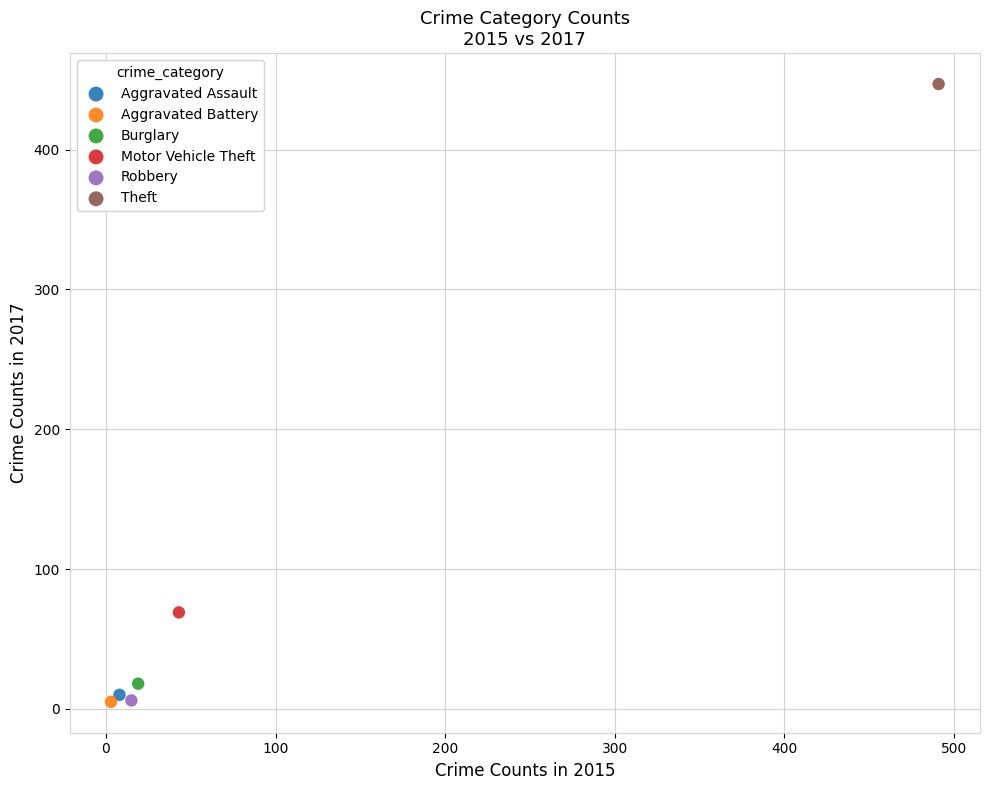

Which series contains the highest Y value?

Theft